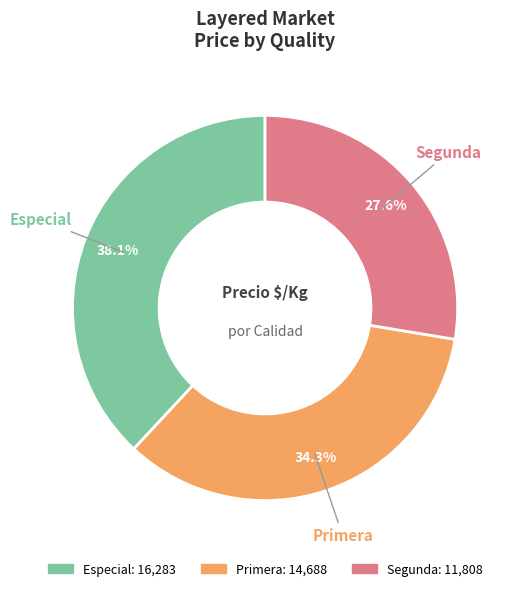

To the nearest percent, what percentage of the pie is Segunda?

28%